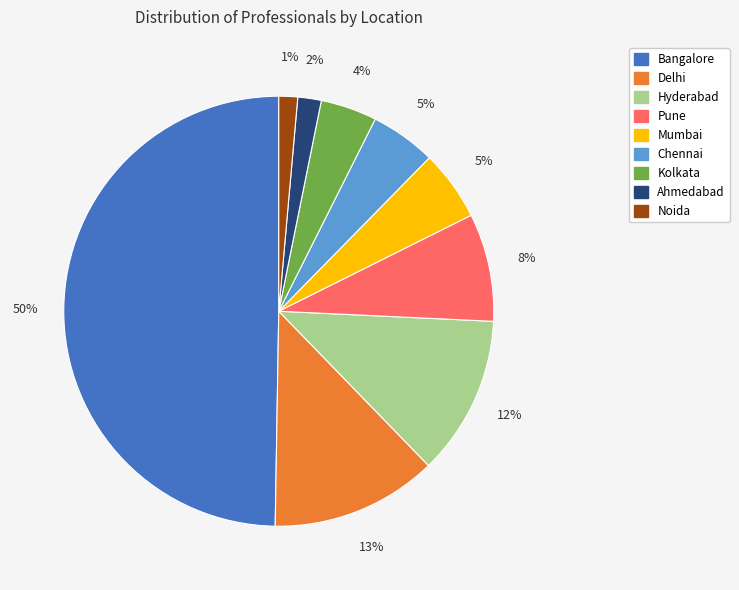

Between Delhi and Noida, which is larger?

Delhi